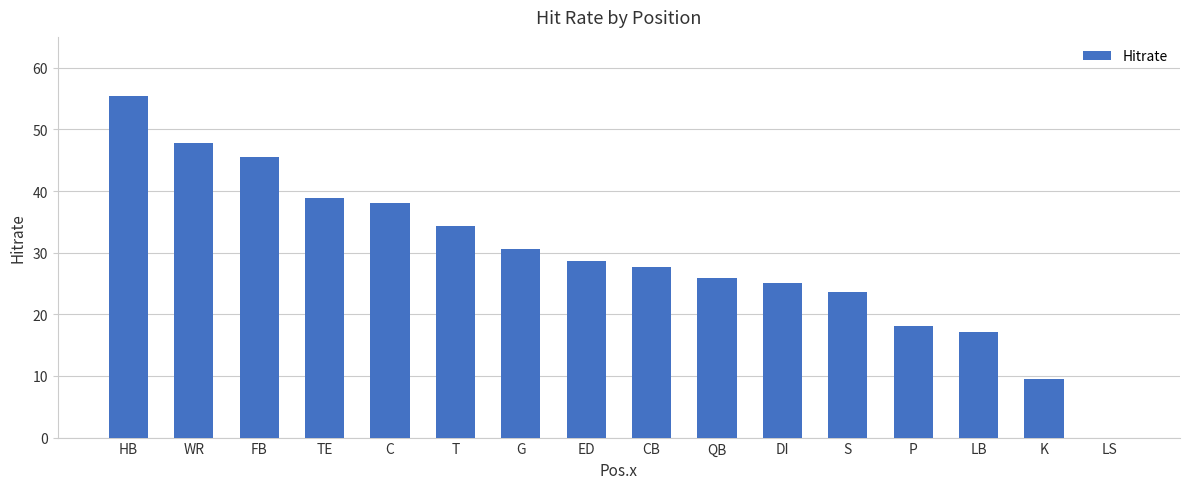

What is the sum of all values?

466.2